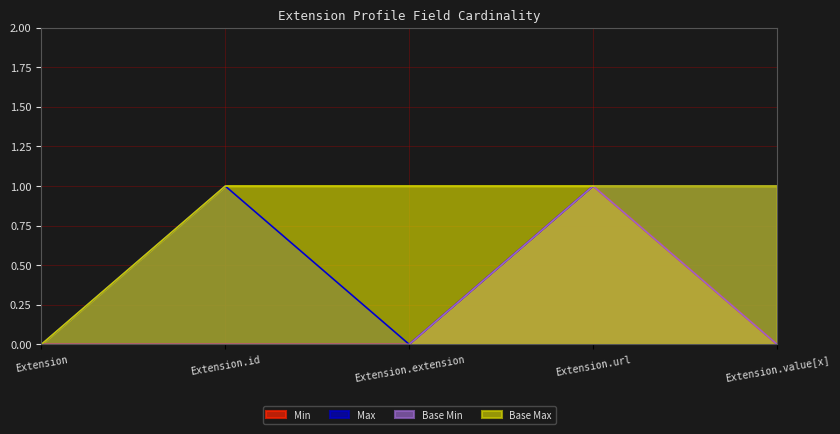

How many values in the Min series exceed 0?

1